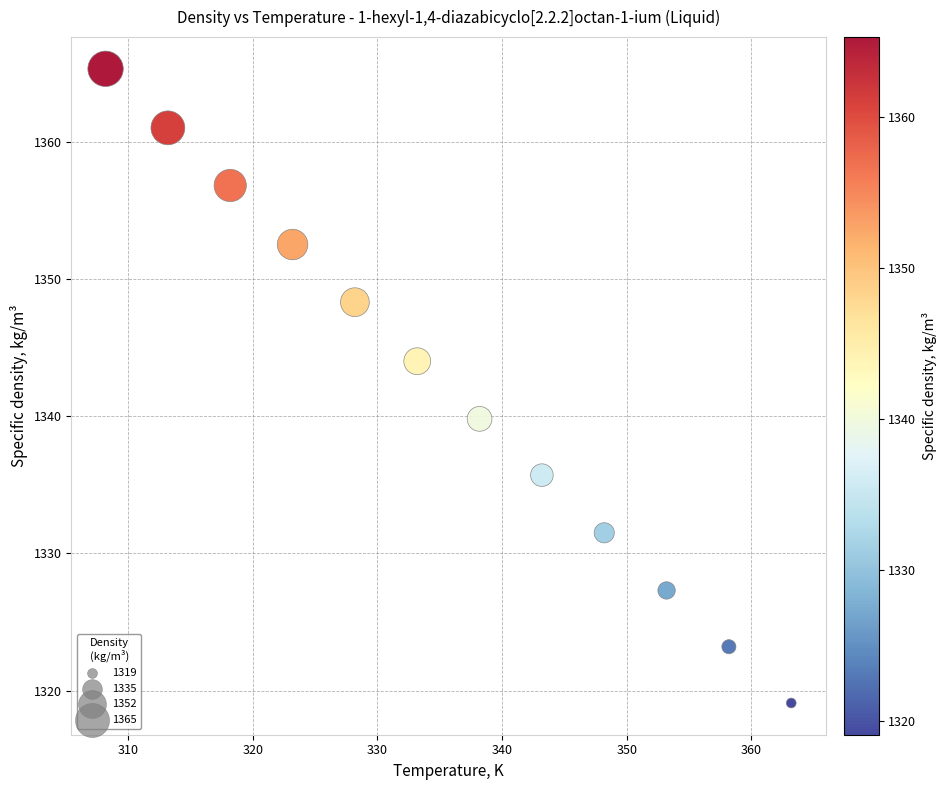

What is the average Y value?

1342.0